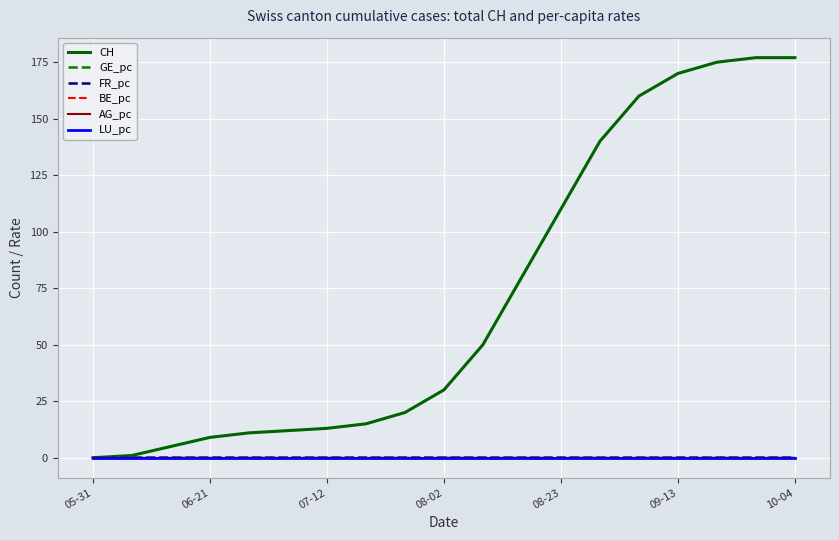

Which series has the largest total across all categories?

CH